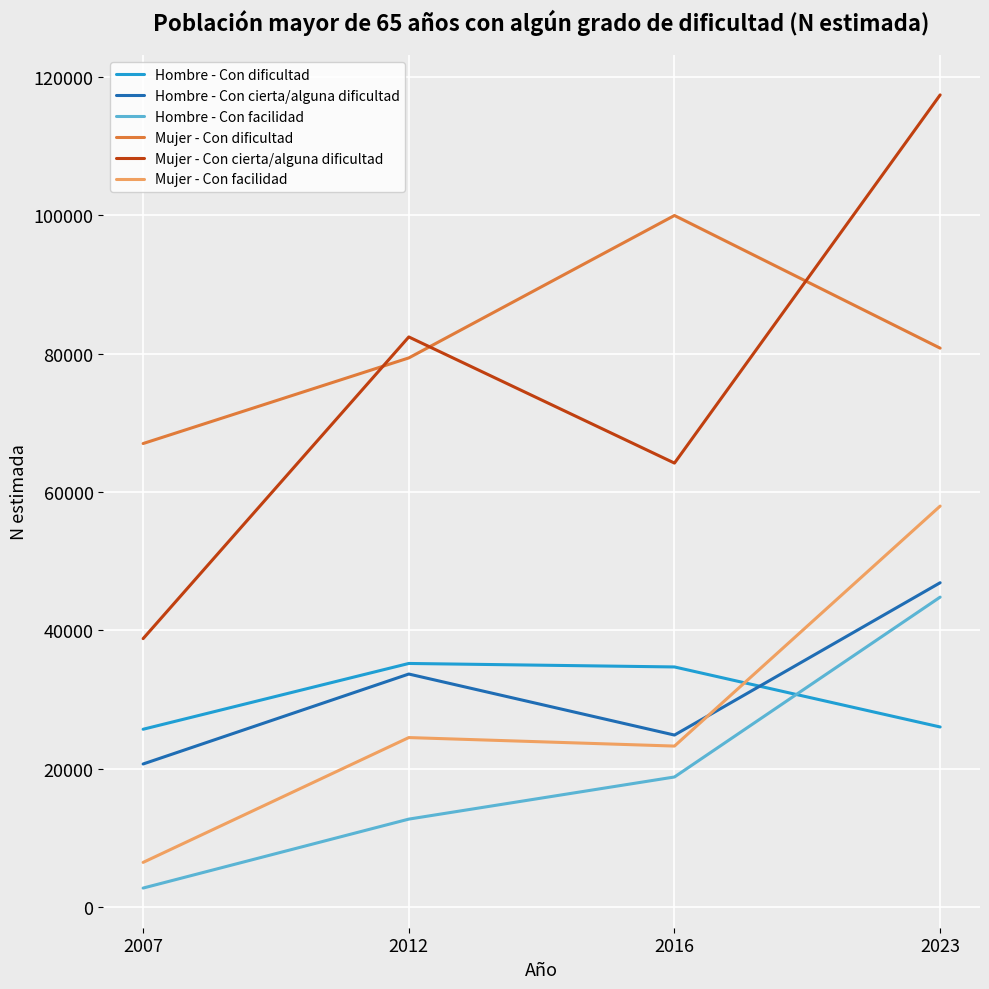

At which category is the sum across all series the highest?

2023